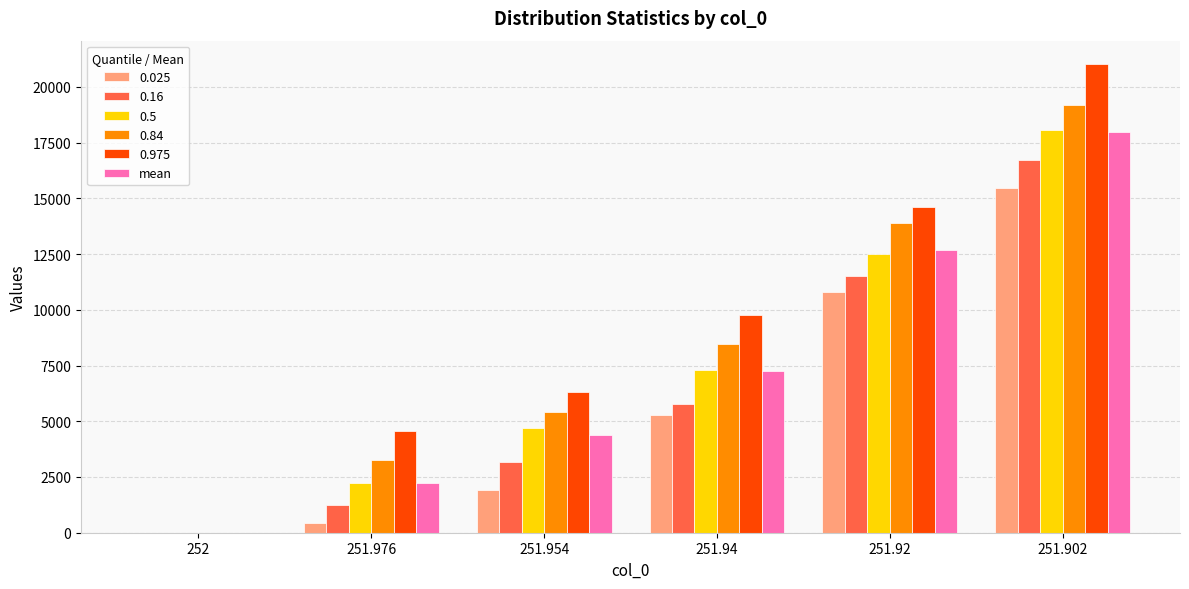

Which category has the highest value across all series?

251.902